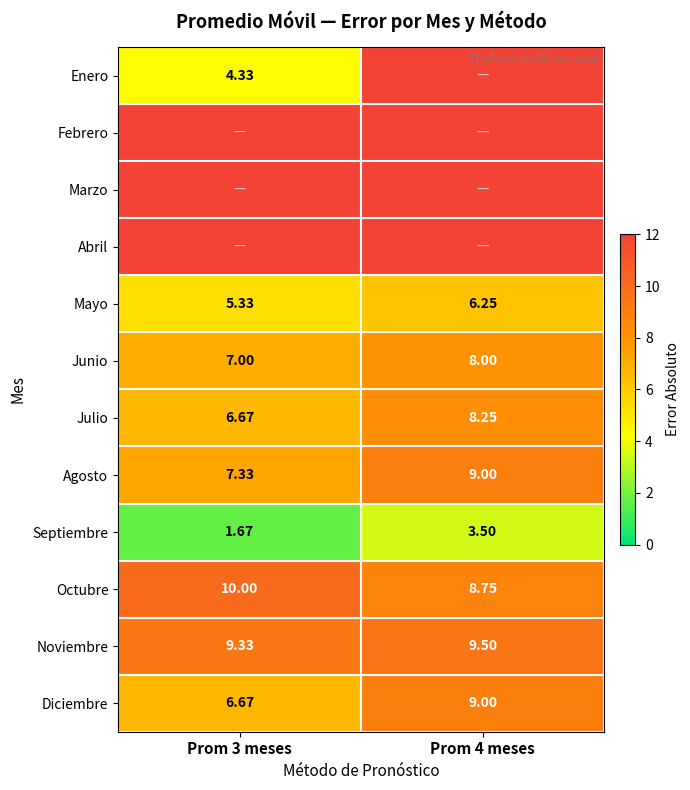

At which category does the chart reach its minimum across all series?

Prom 3 meses